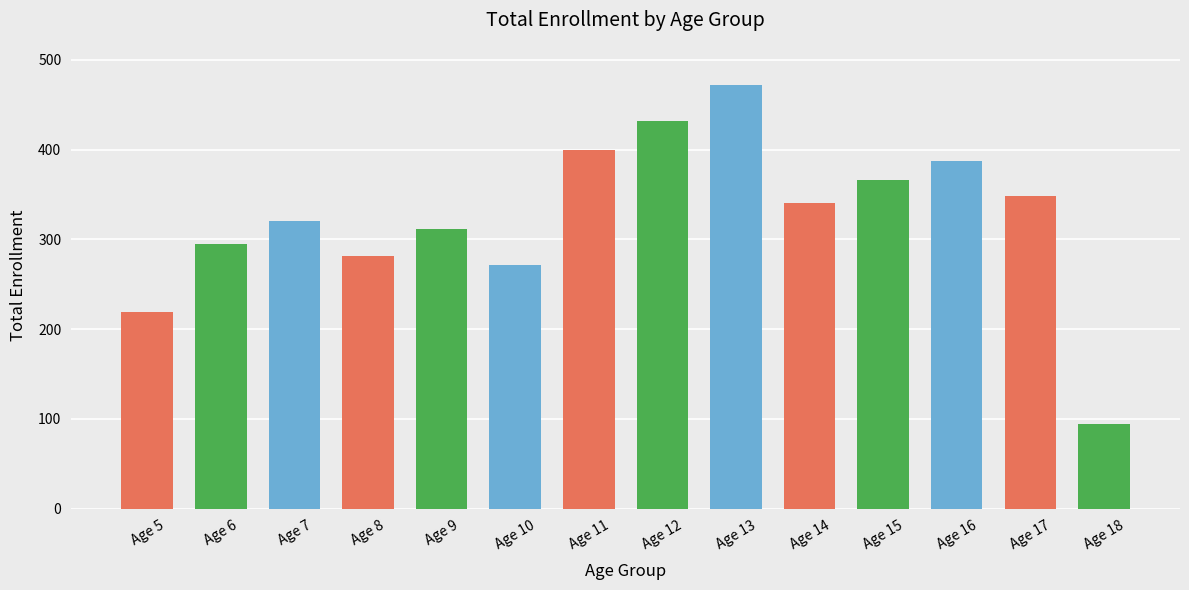

List the labels in order of value, smallest first.

Age 18, Age 5, Age 10, Age 8, Age 6, Age 9, Age 7, Age 14, Age 17, Age 15, Age 16, Age 11, Age 12, Age 13